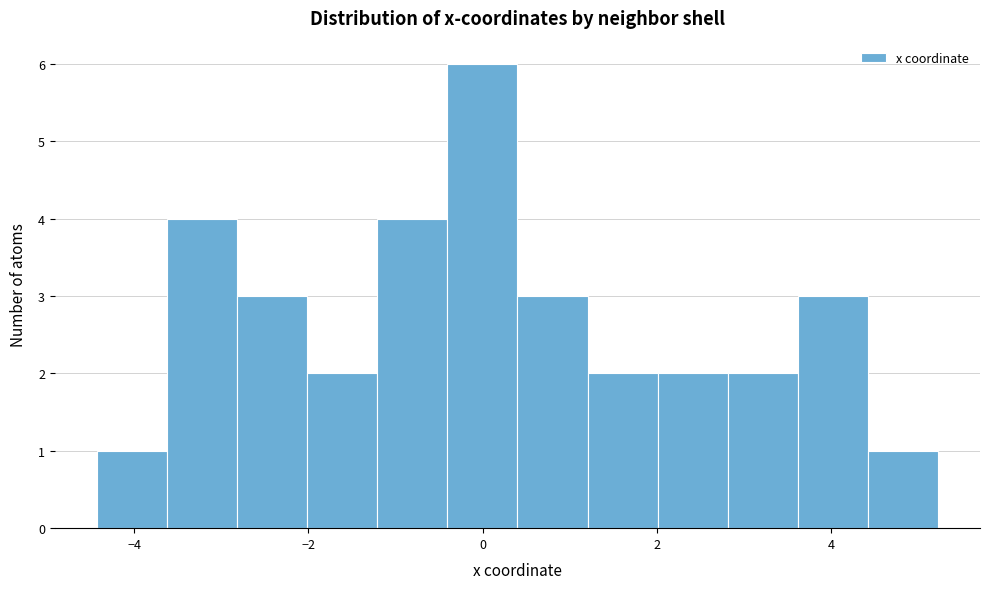

Reading left to right, transcribe this chart: for each bar, give the range it covers on the x-axis and its height. Neither the bar edges nor the heights are printed on the chart, so give them approximately, as read against the axes.

-4.4 to -3.6: 1
-3.6 to -2.8: 4
-2.8 to -2.0: 3
-2.0 to -1.2: 2
-1.2 to -0.4: 4
-0.4 to 0.4: 6
0.4 to 1.2: 3
1.2 to 2.0: 2
2.0 to 2.8: 2
2.8 to 3.6: 2
3.6 to 4.4: 3
4.4 to 5.2: 1